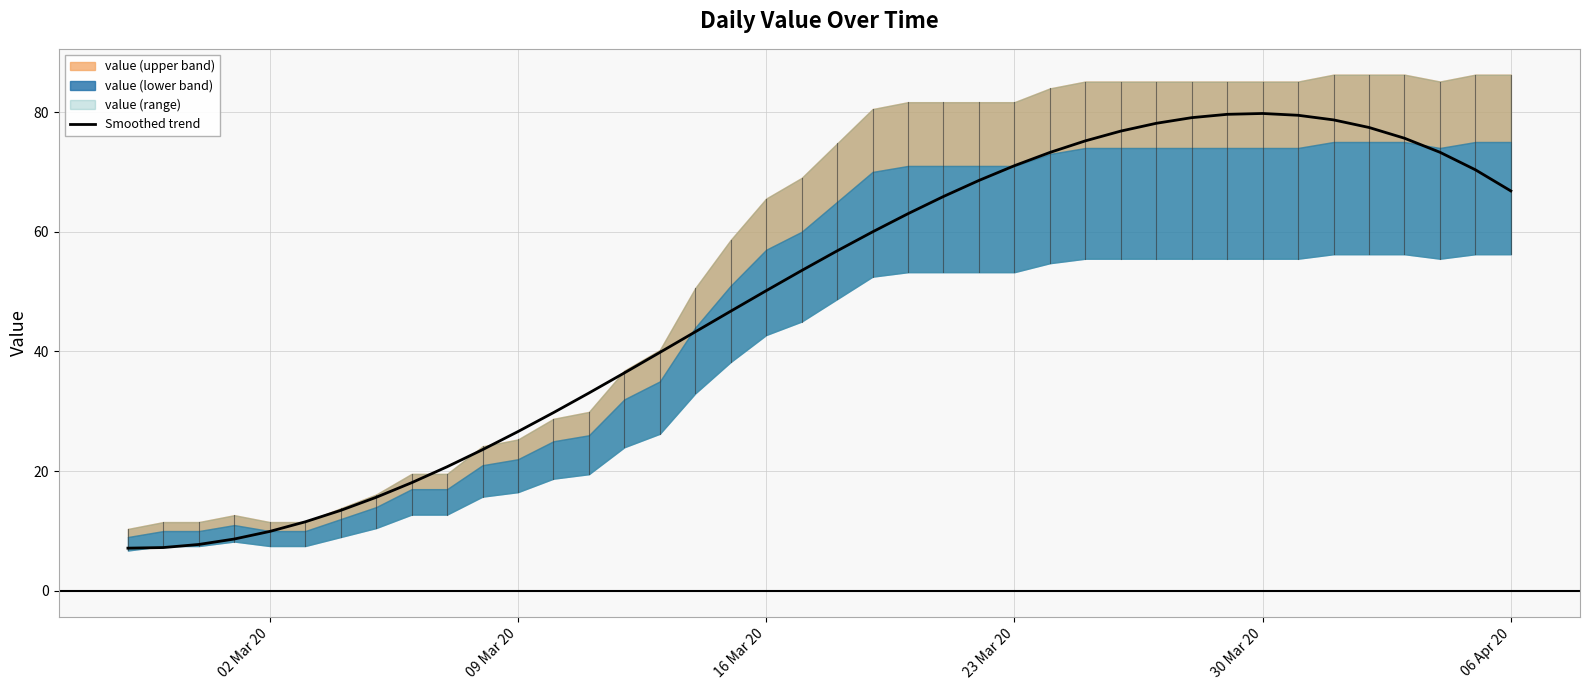

What is the maximum value for Smoothed trend?

79.8